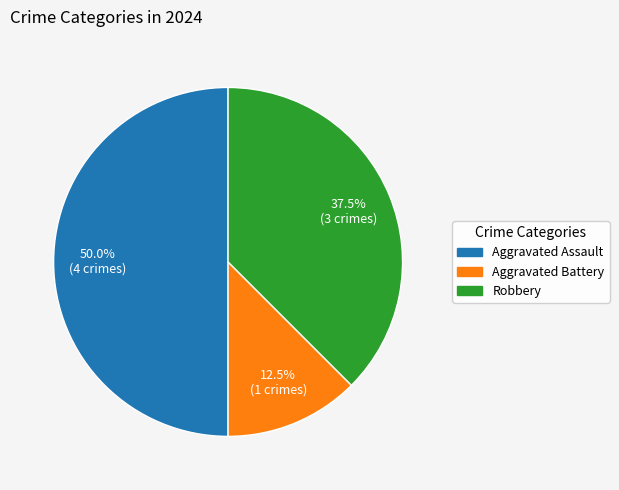

Approximately how many times larger is the value at Aggravated Assault compared to Aggravated Battery?

4.0